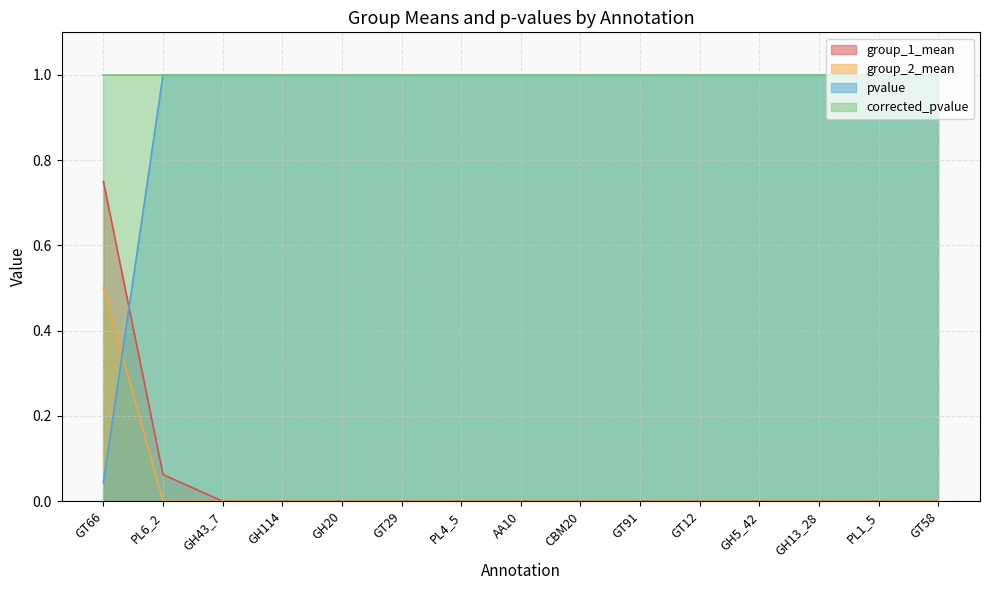

Which series has the largest range (max minus min)?

pvalue